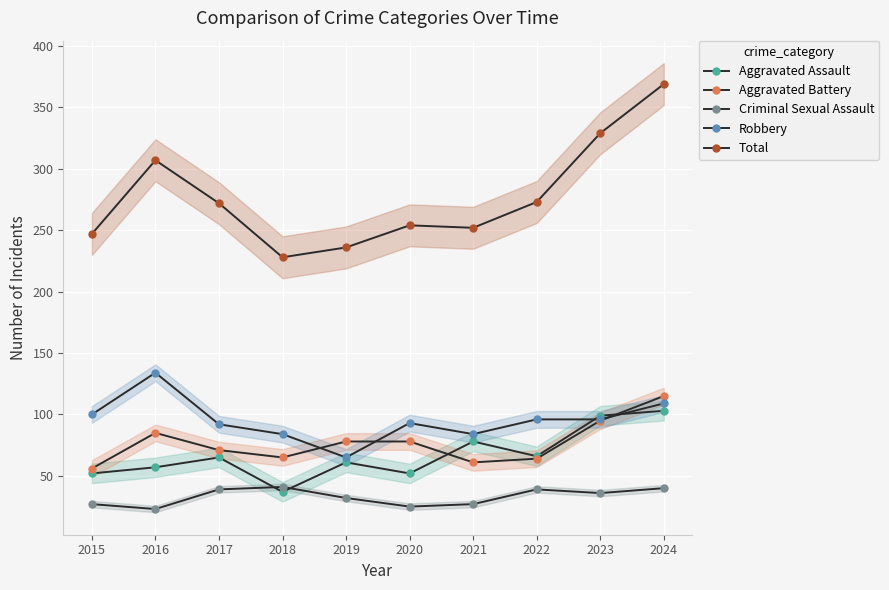

At which label does Aggravated Battery reach its minimum?

2015